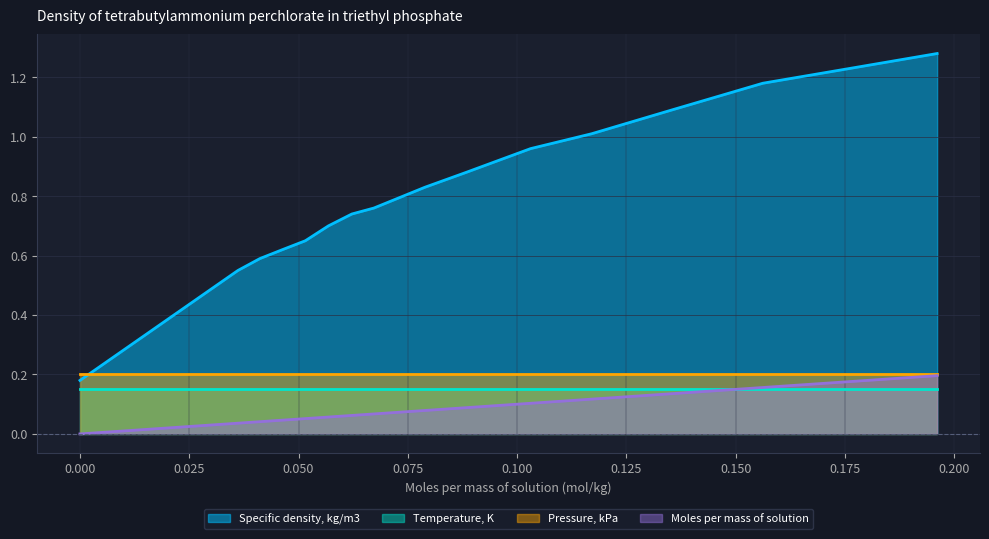

Rank the series by their maximum value, from highest to lowest.

Specific density, kg/m3, Pressure, kPa, Moles per mass of solution, Temperature, K